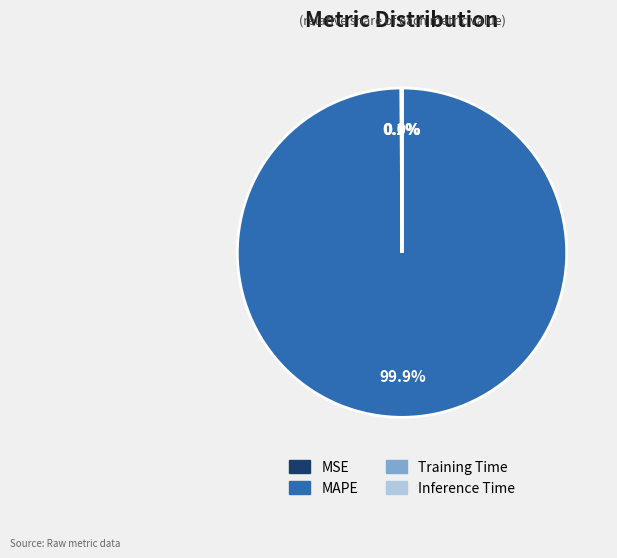

Which slice is the largest?

MAPE